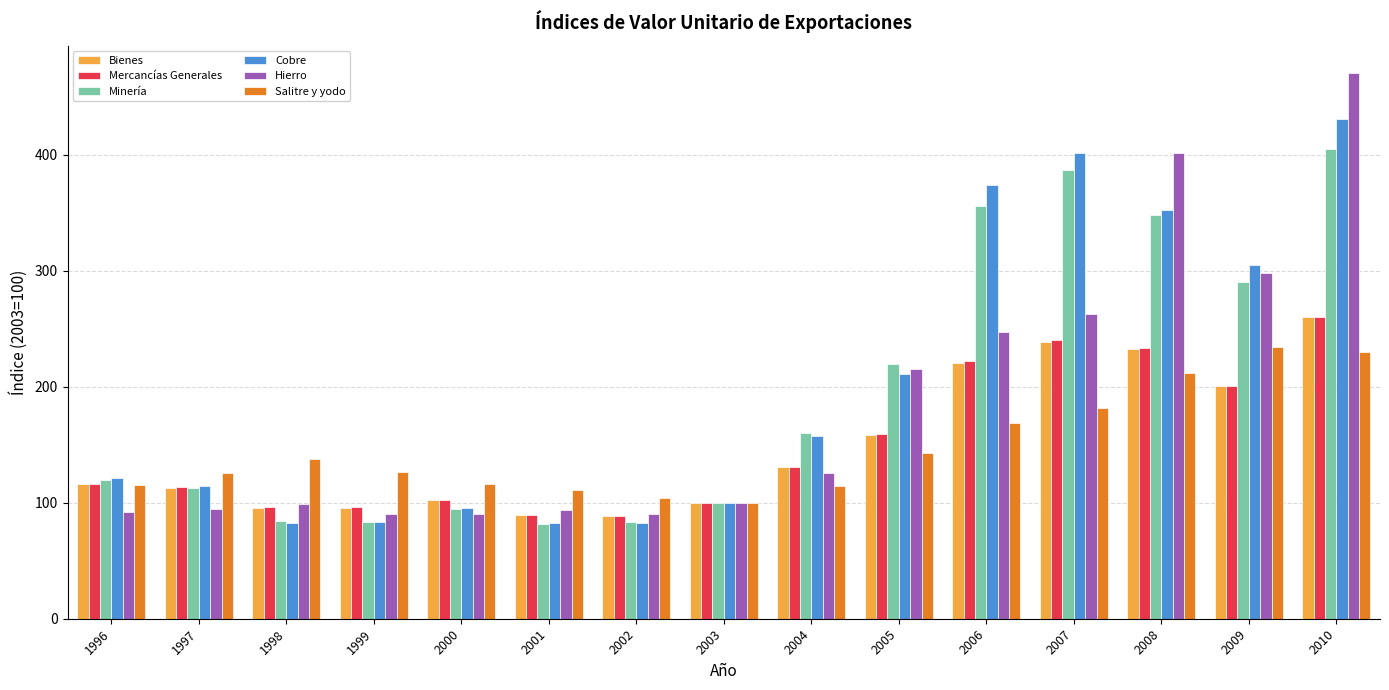

What is the total value across all series at 2007?

1710.6